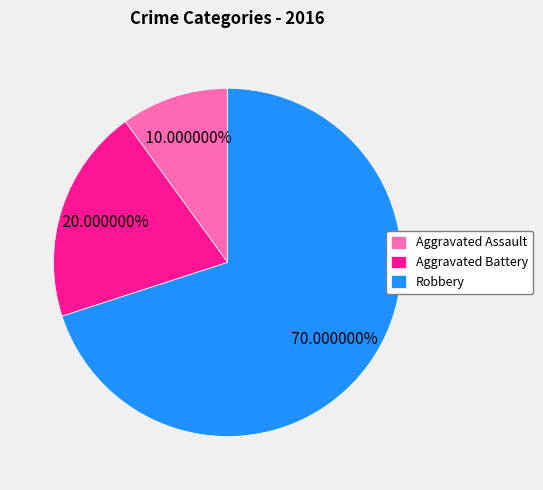

What is the largest slice in the pie chart?

Robbery